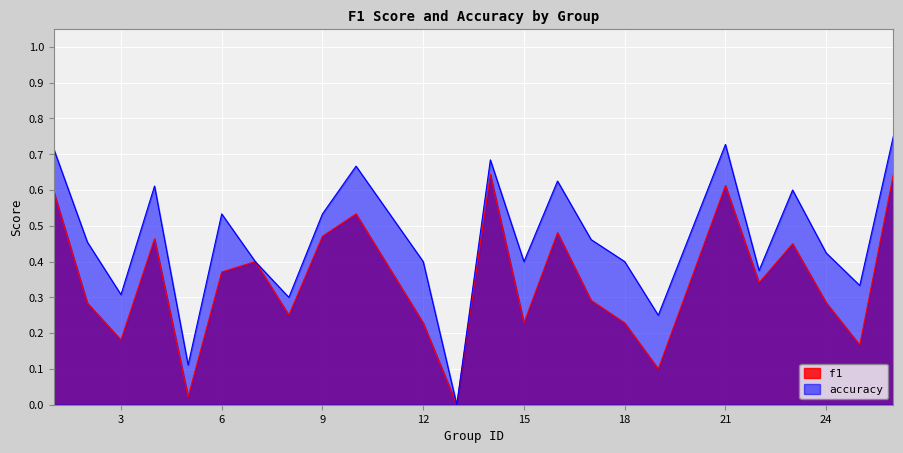

List the series in order of their overall mean, highest first.

accuracy, f1